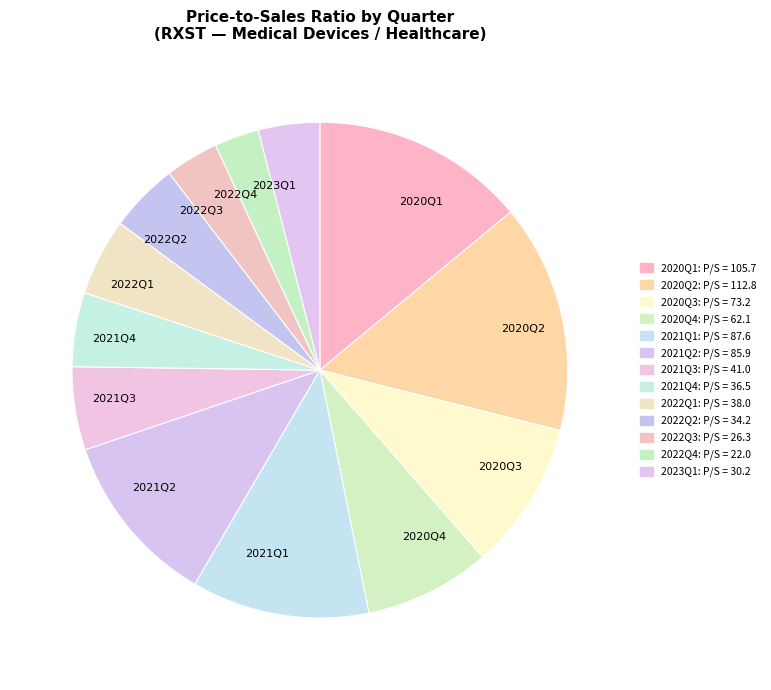

How many segments does this pie chart have?

13